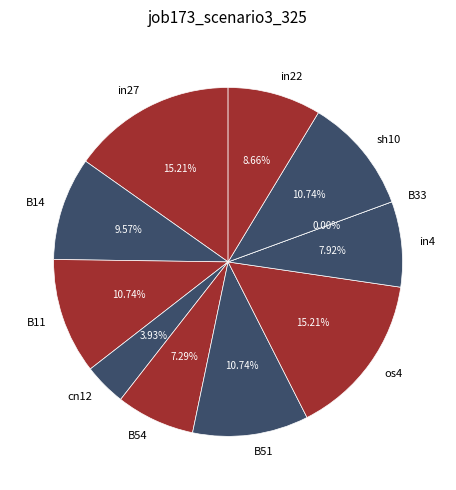

To the nearest percent, what percentage of the pie is B54?

7%